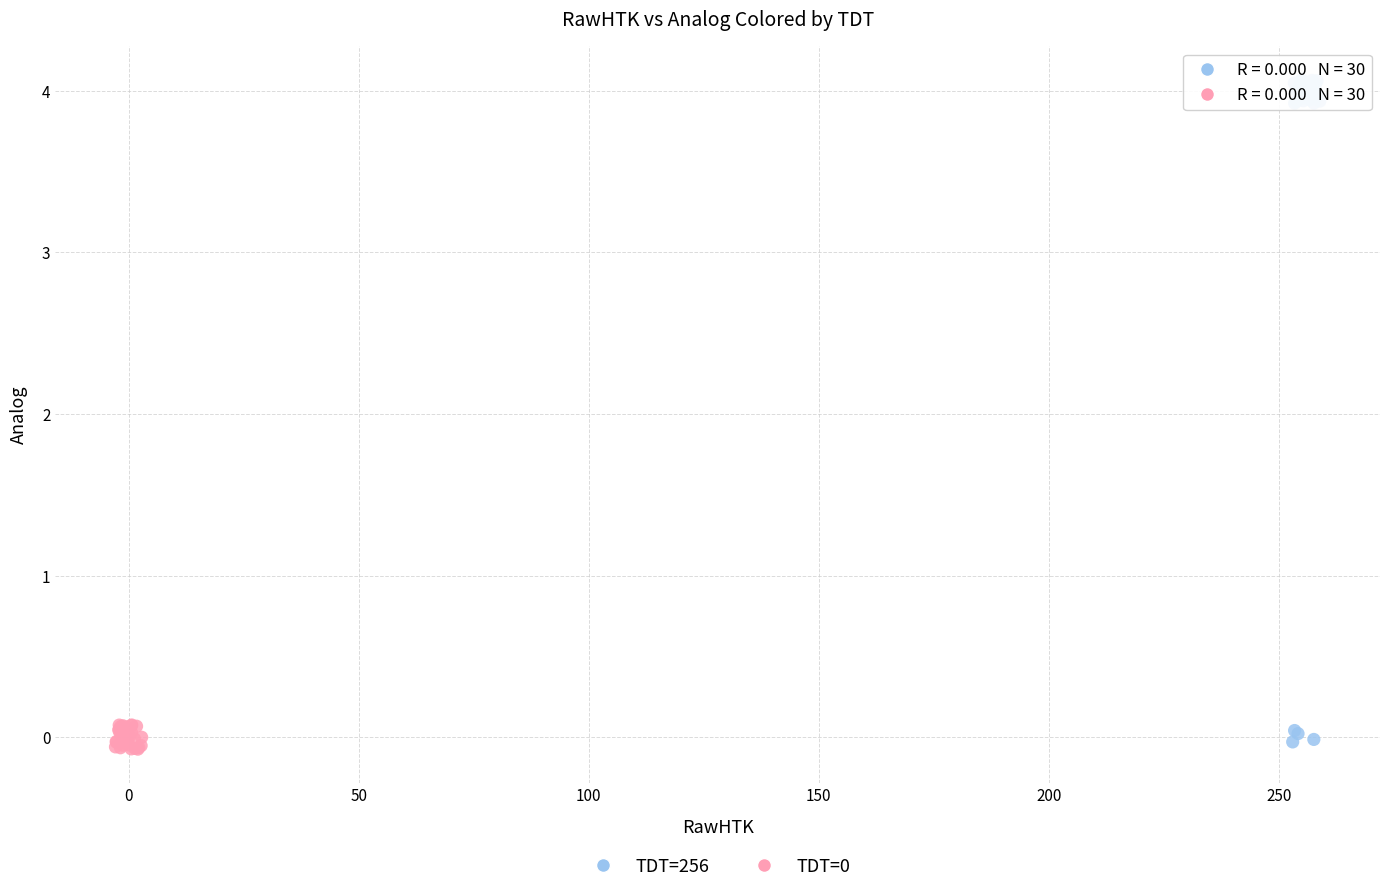

Which series contains the highest Y value?

TDT=256